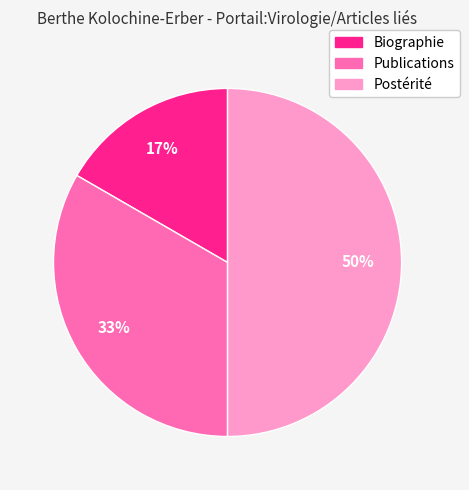

Which category has the smallest portion of the pie?

Biographie